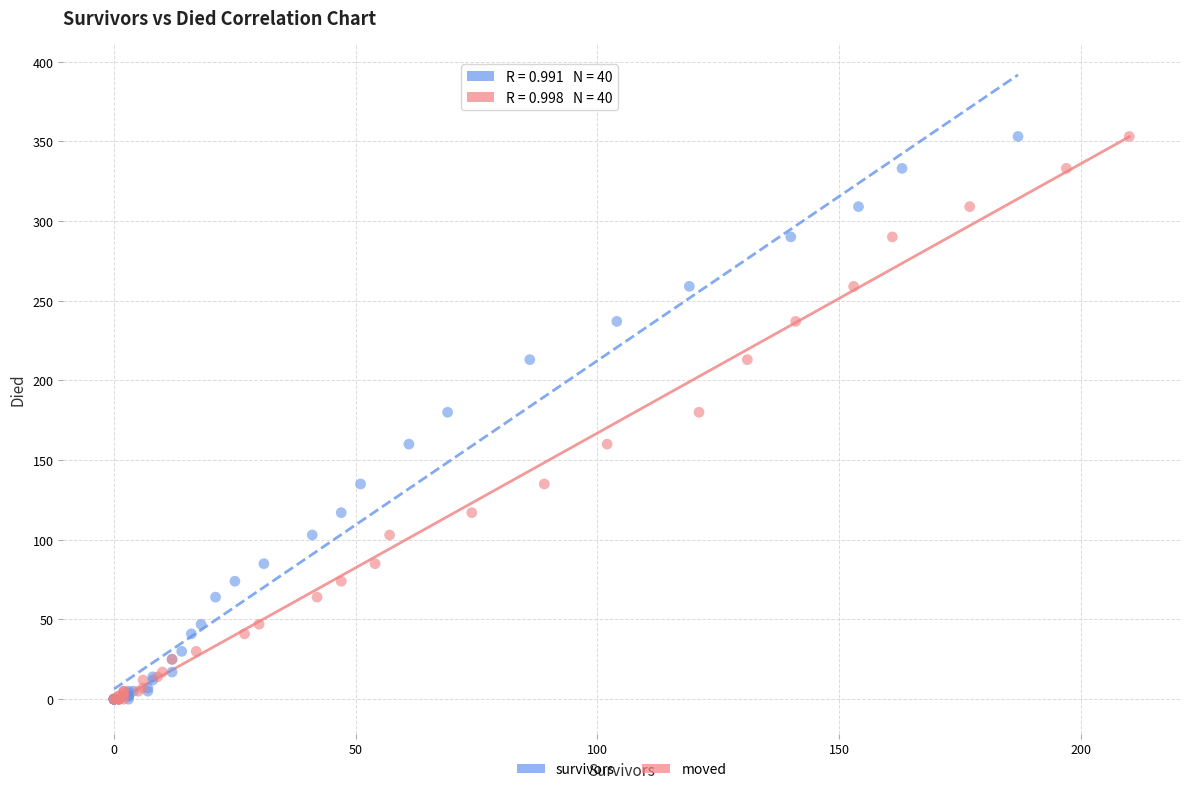

What are all the series names shown in the legend?

survivors, moved